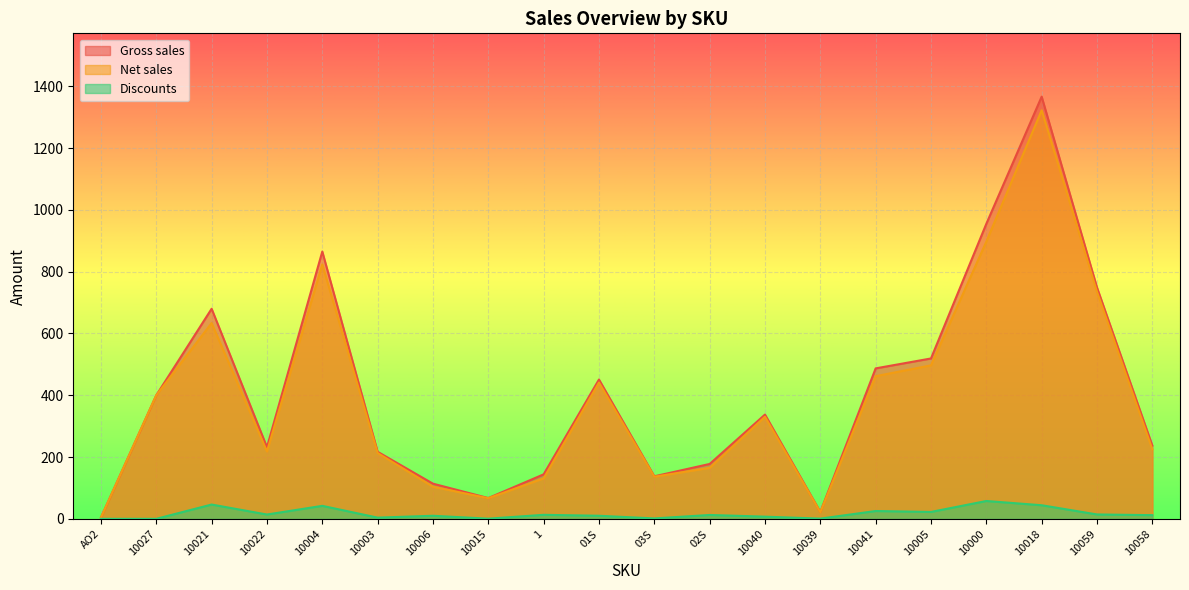

What is the label of the 15th point from the right?

10003